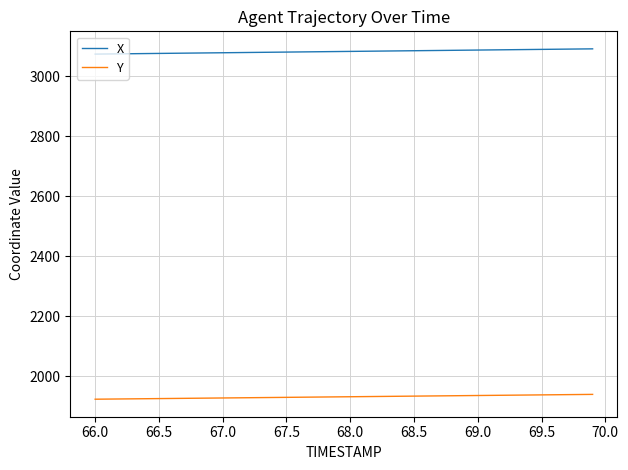

List the series in order of their overall mean, highest first.

X, Y